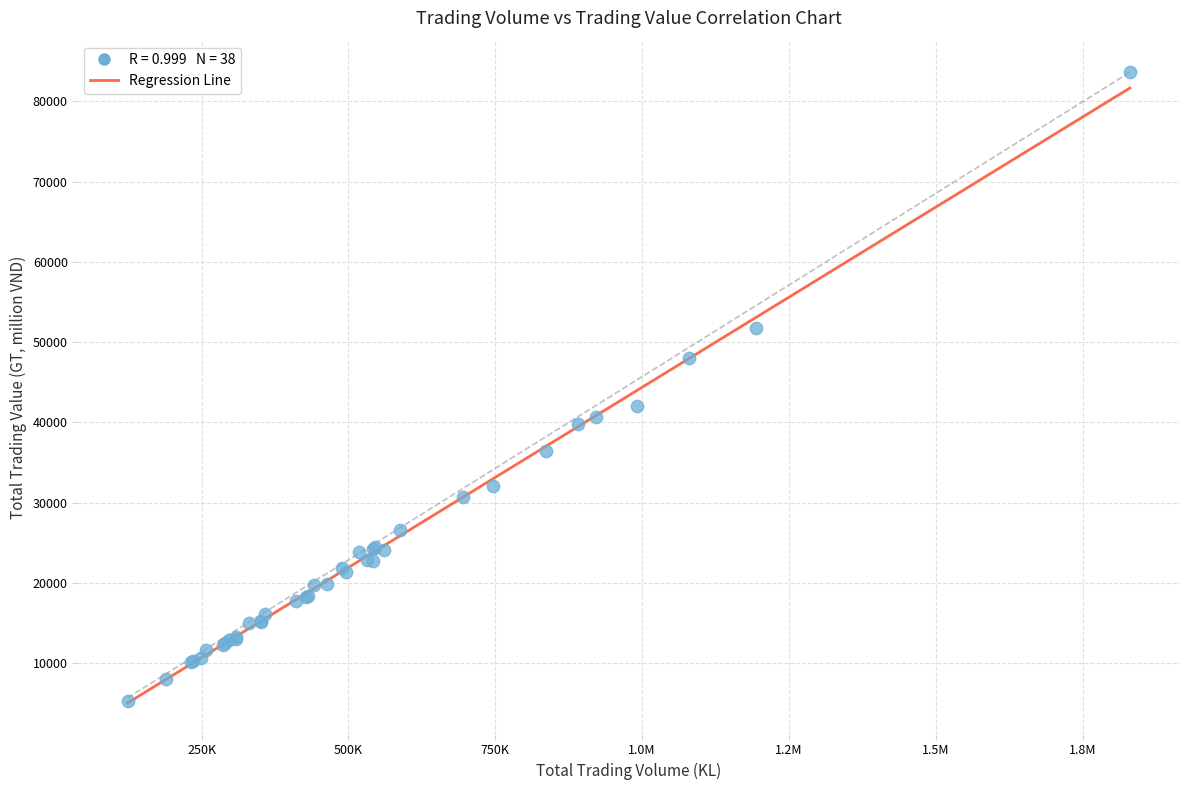

What Y value in the scatter plot is closest to 44474?

42041